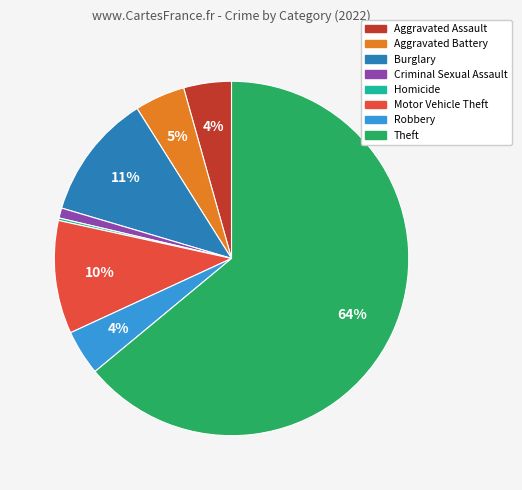

Do Motor Vehicle Theft and Aggravated Assault together represent more than half of the pie?

No